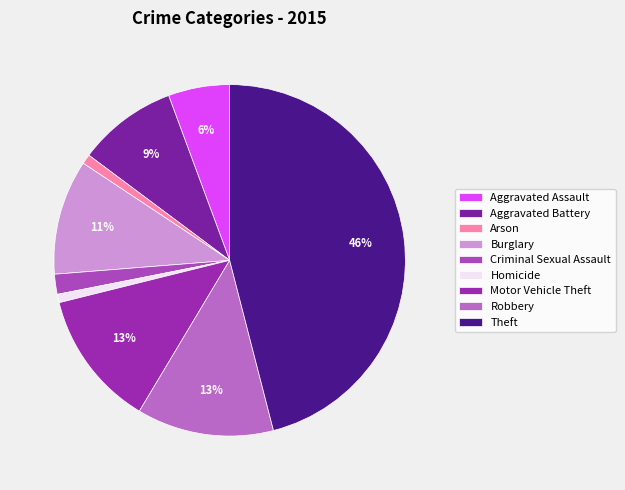

Which has a higher value, Aggravated Battery or Homicide?

Aggravated Battery